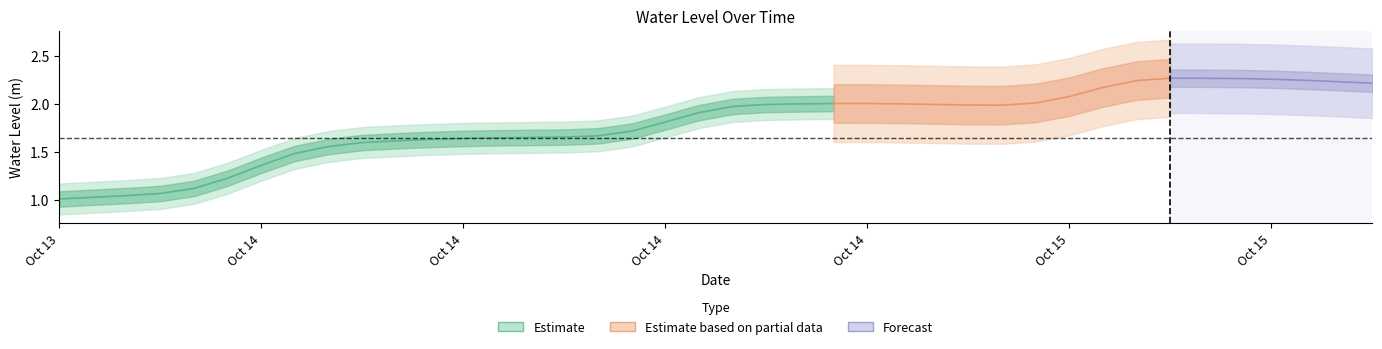

True or false: there are more than 0 points higher than both neighbors.

True